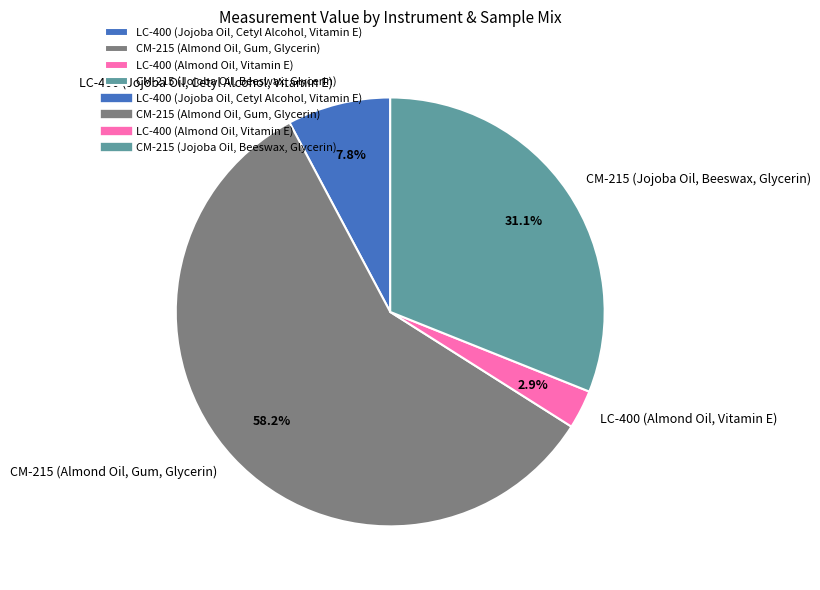

To the nearest percent, what is the difference between the largest and smallest slice percentages?

55%